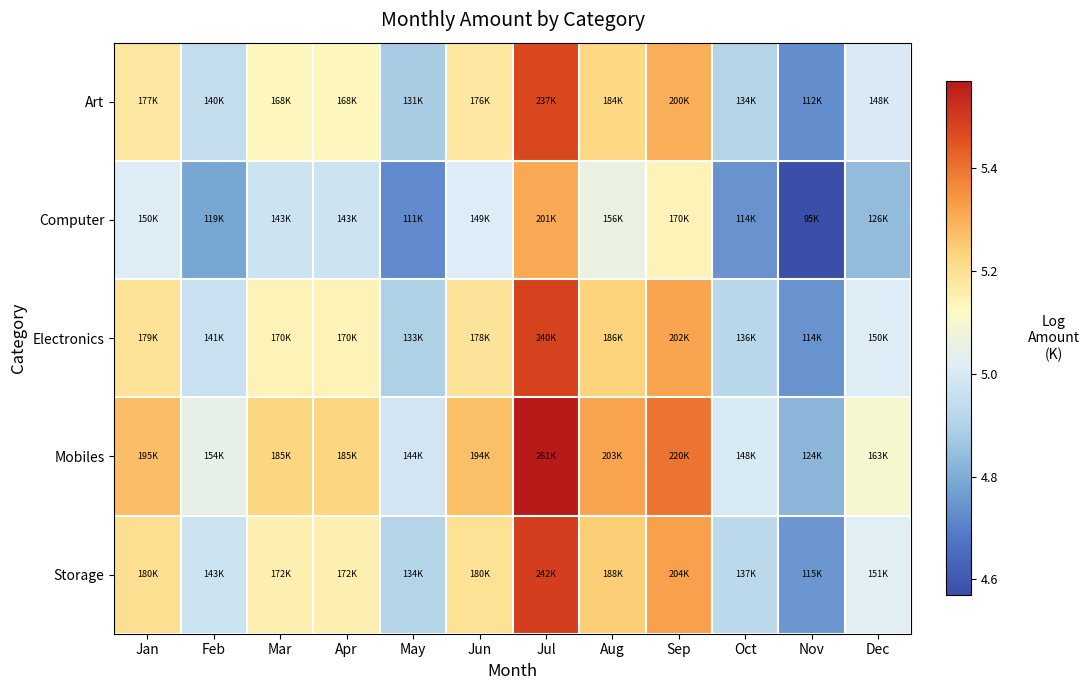

Count the number of data series in this chart.

5